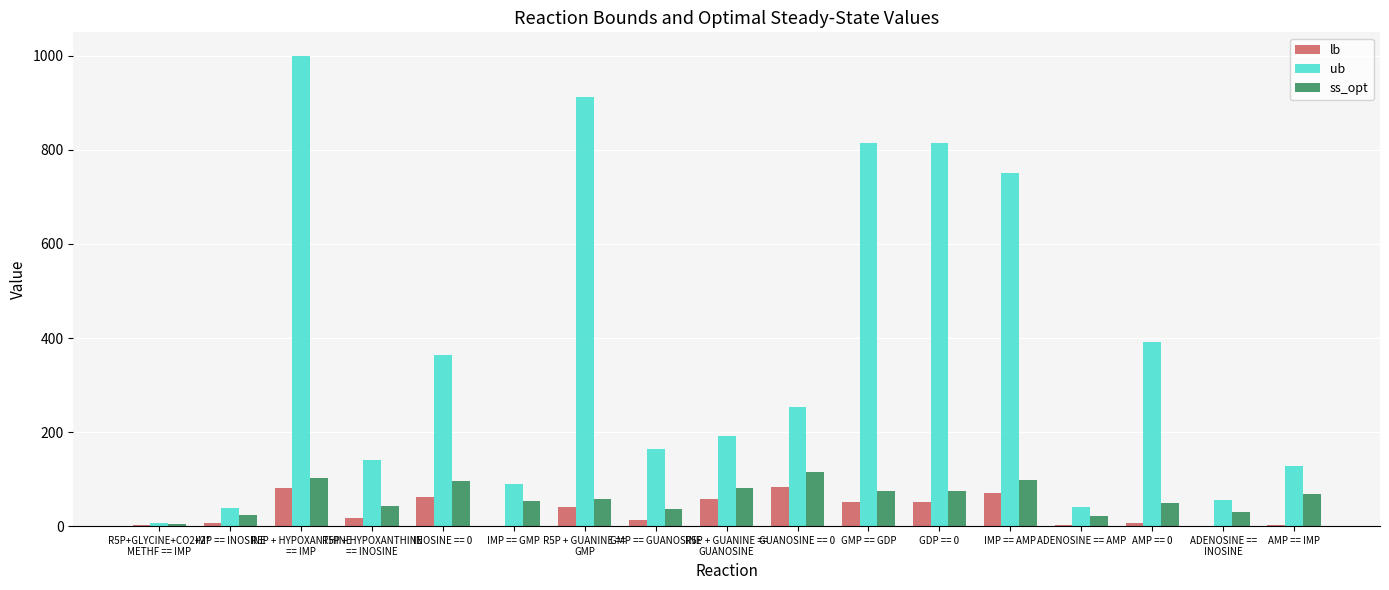

Count the number of data series in this chart.

3